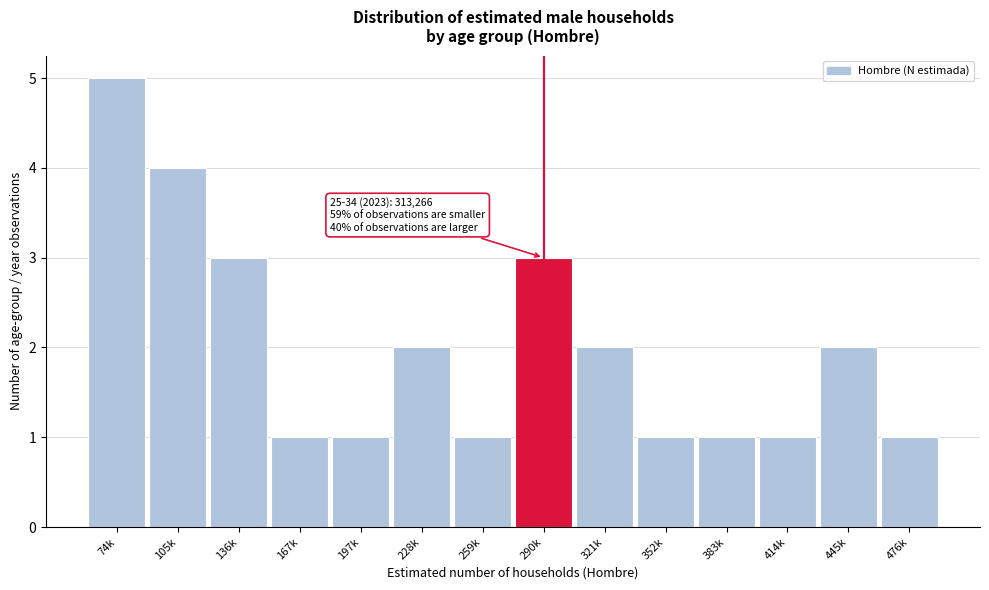

Reading left to right, transcribe all the data shown in this chart.

5	4	3	1	1	2	1	3	2	1	1	1	2	1